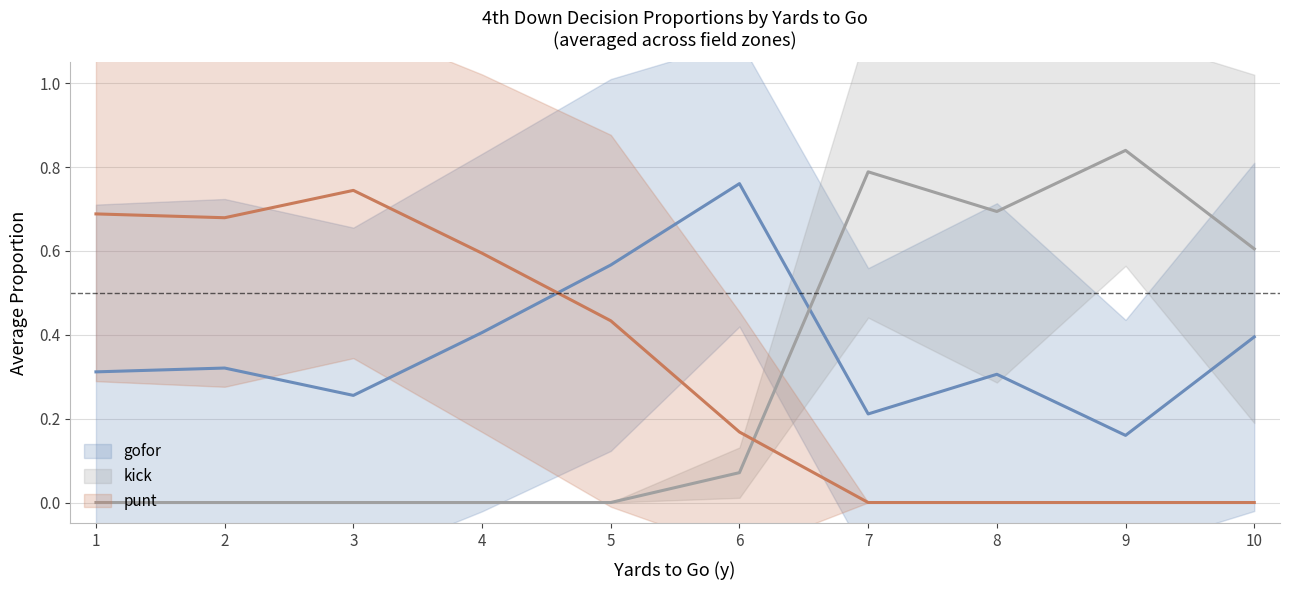

Rank the series by their maximum value, from lowest to highest.

punt, gofor, kick